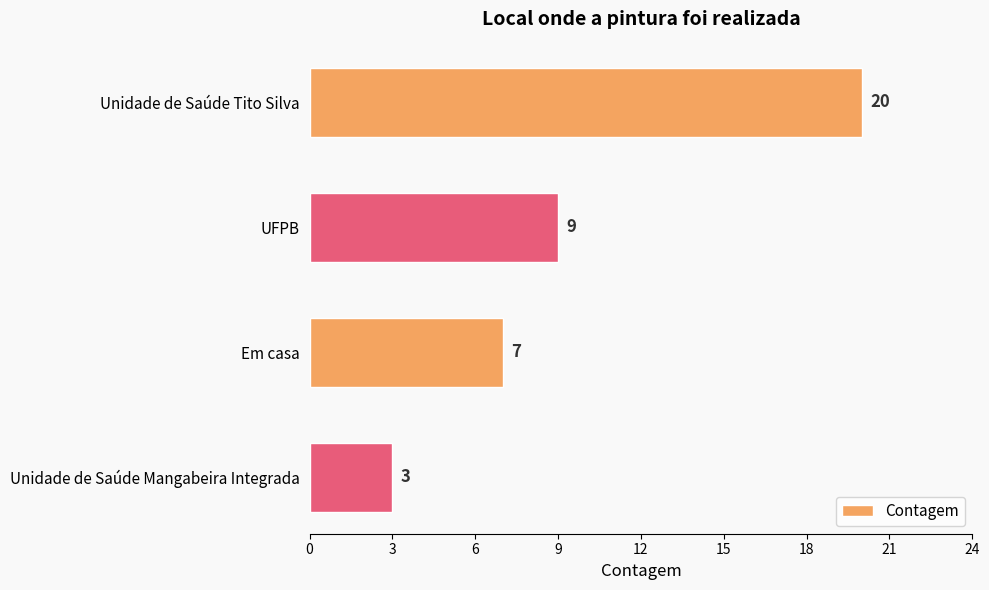

How many values are between 7 and 20?

3